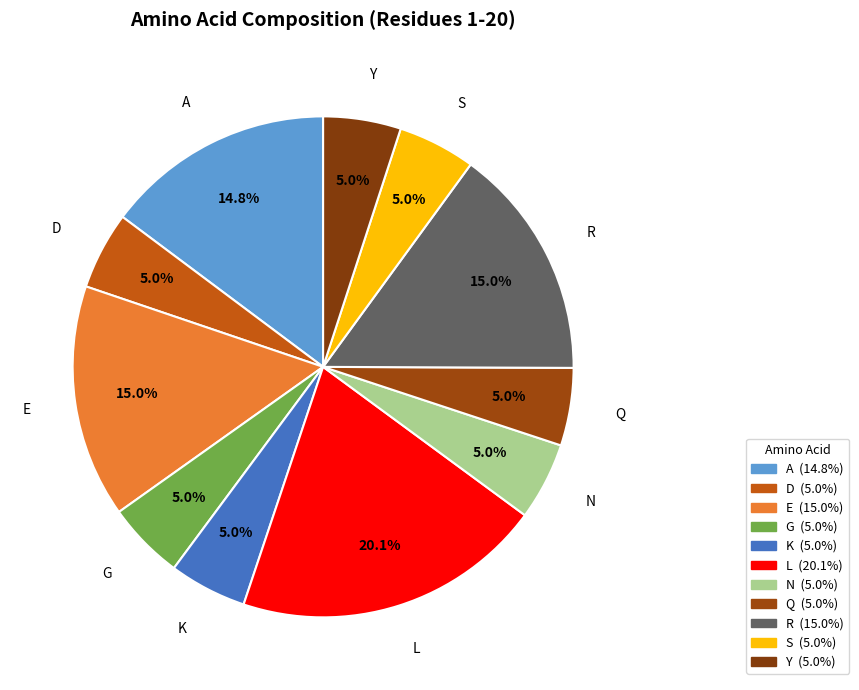

Which slice is the largest?

L